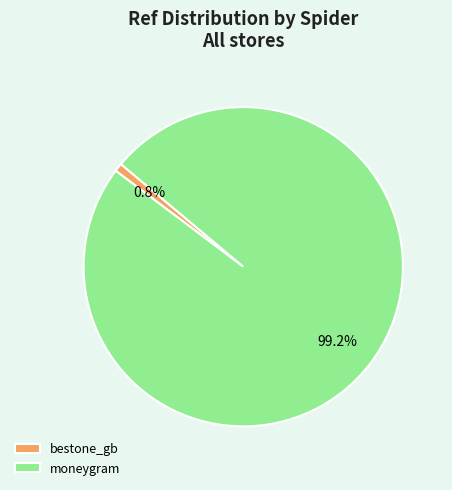

Combined, do moneygram and bestone_gb account for over 50%?

Yes